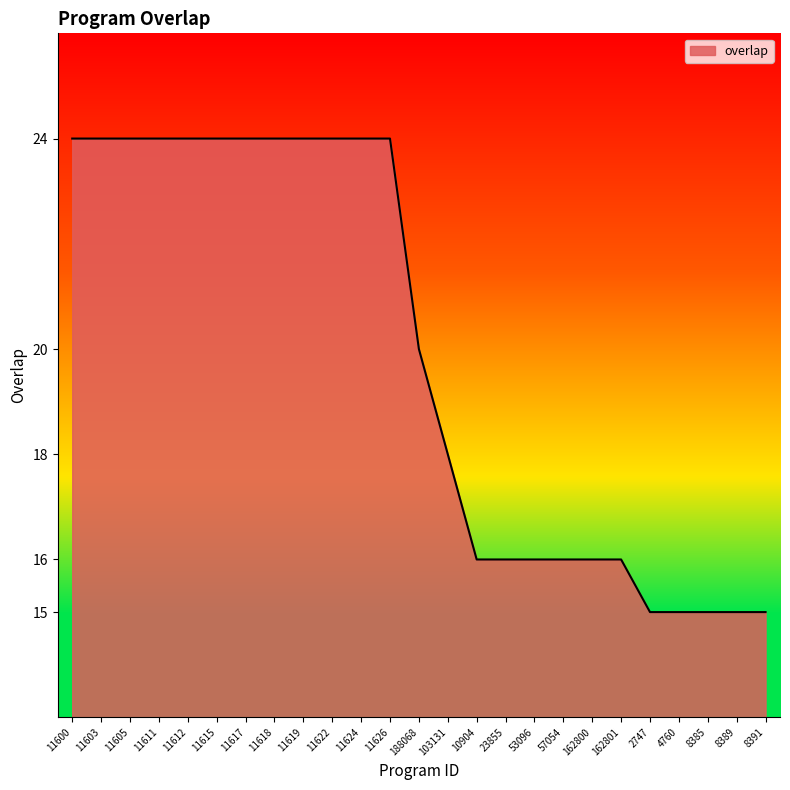

Reading left to right, what are all the values shown in this chart?

24	24	24	24	24	24	24	24	24	24	24	24	20	18	16	16	16	16	16	16	15	15	15	15	15